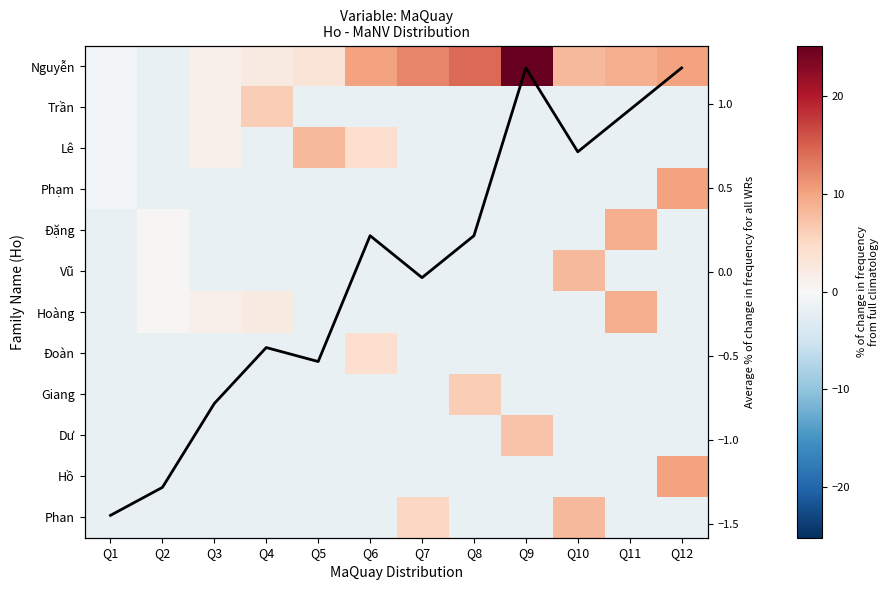

What is the greatest value displayed?

25.2